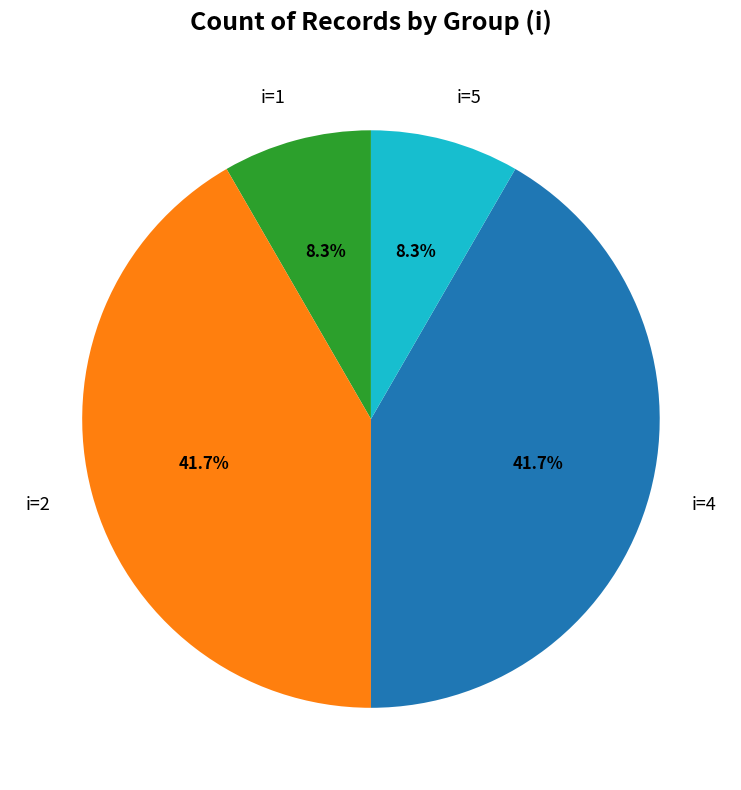

Is there a majority slice in this chart?

No